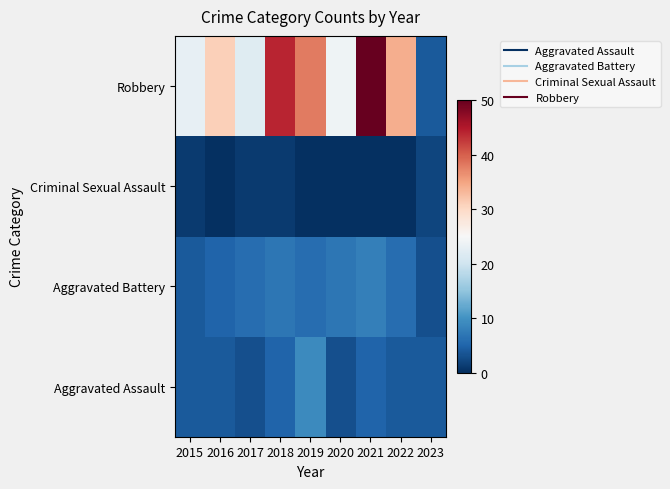

At how many categories does at least one series exceed 0?

9